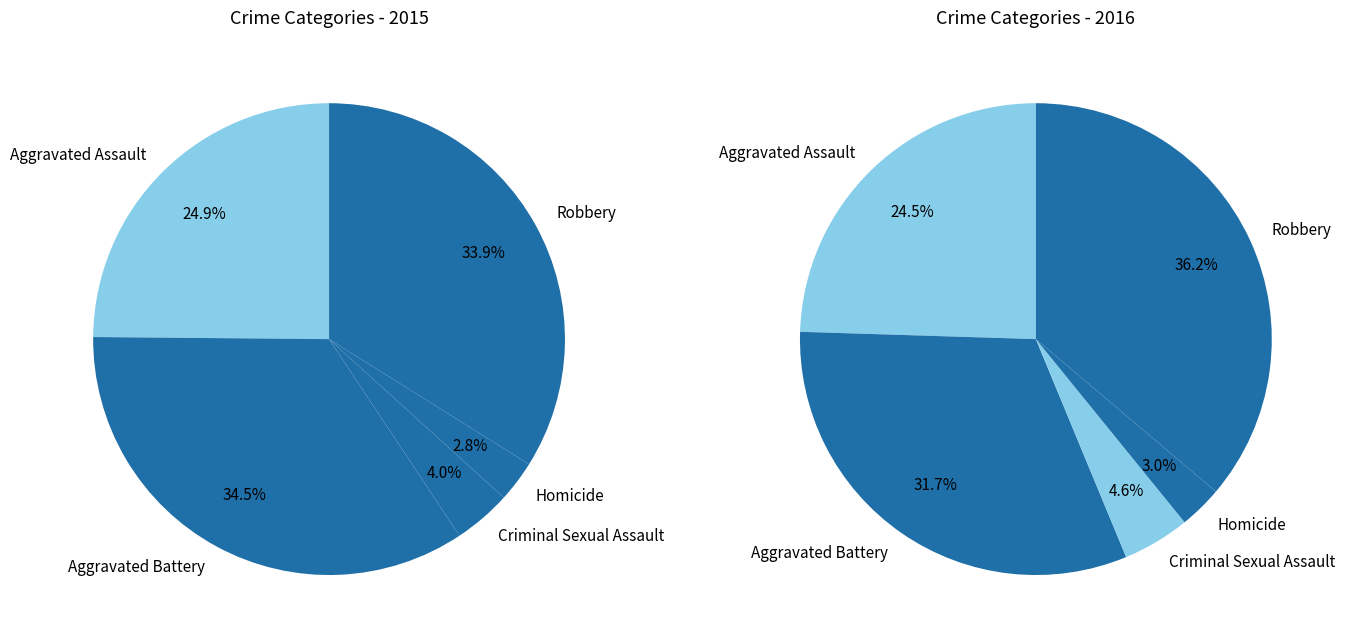

What is the change in value from Aggravated Battery to Homicide?

-168